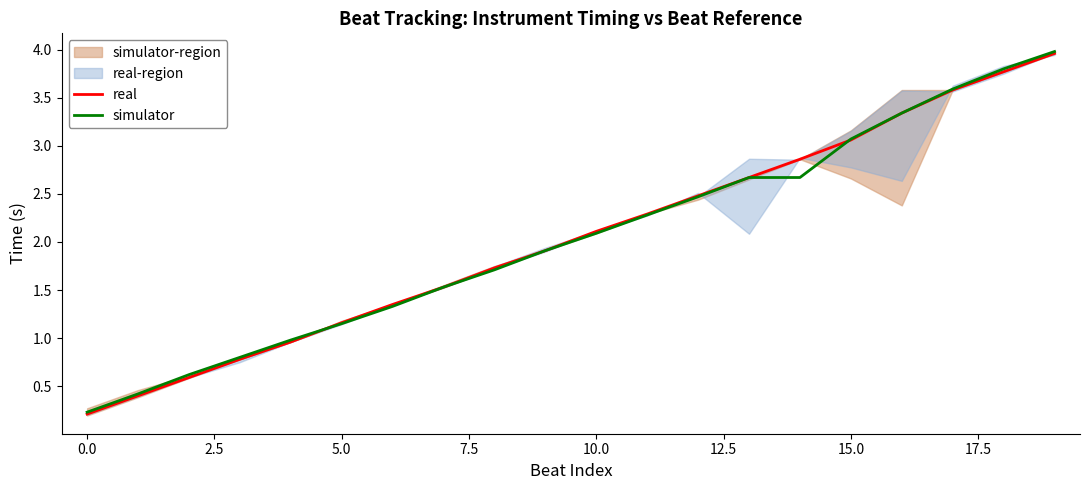

Read the real value at 17.

3.6